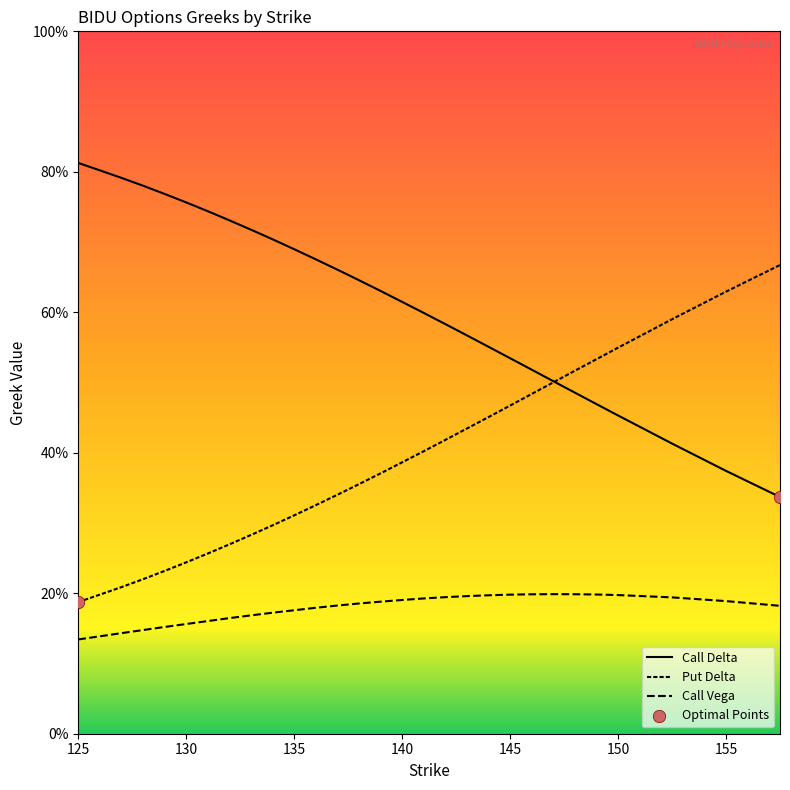

Which series contains the highest Y value?

Call Delta